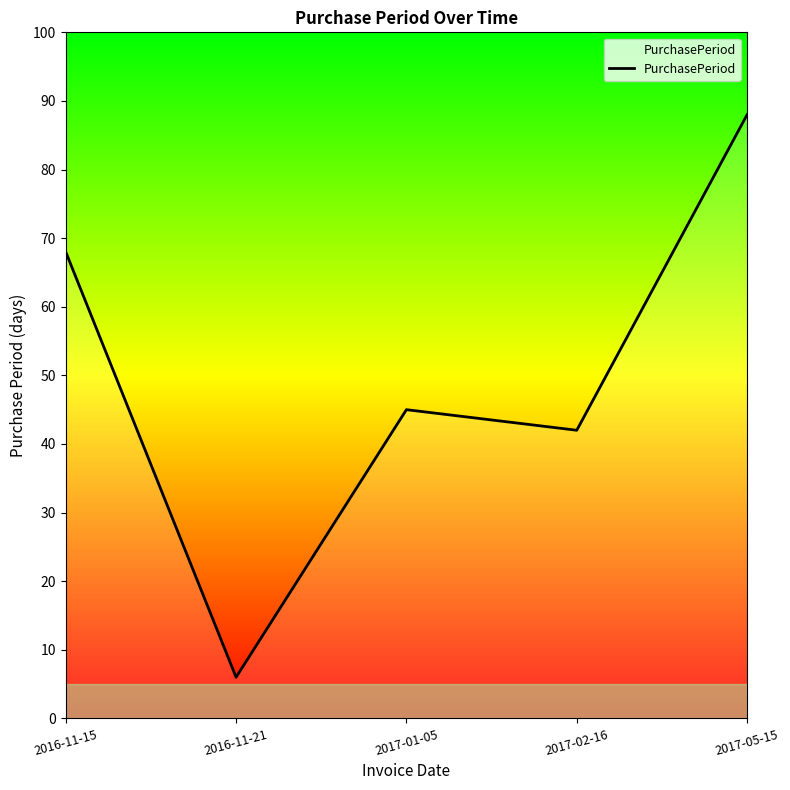

What position from the right is 2016-11-15?

5